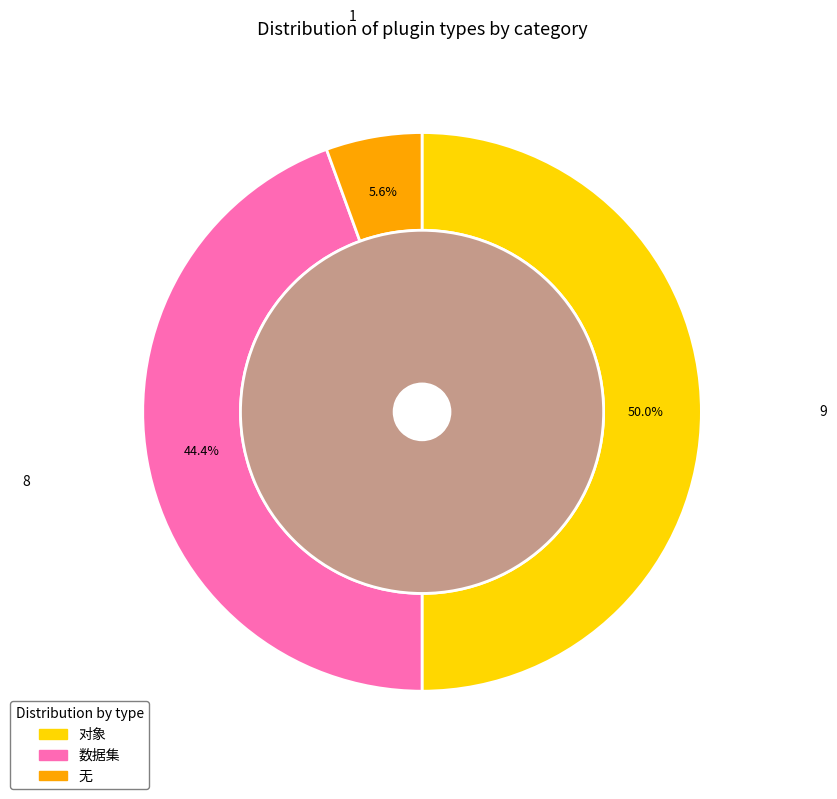

What percentage is the 数据集 slice, to the nearest percent?

44%